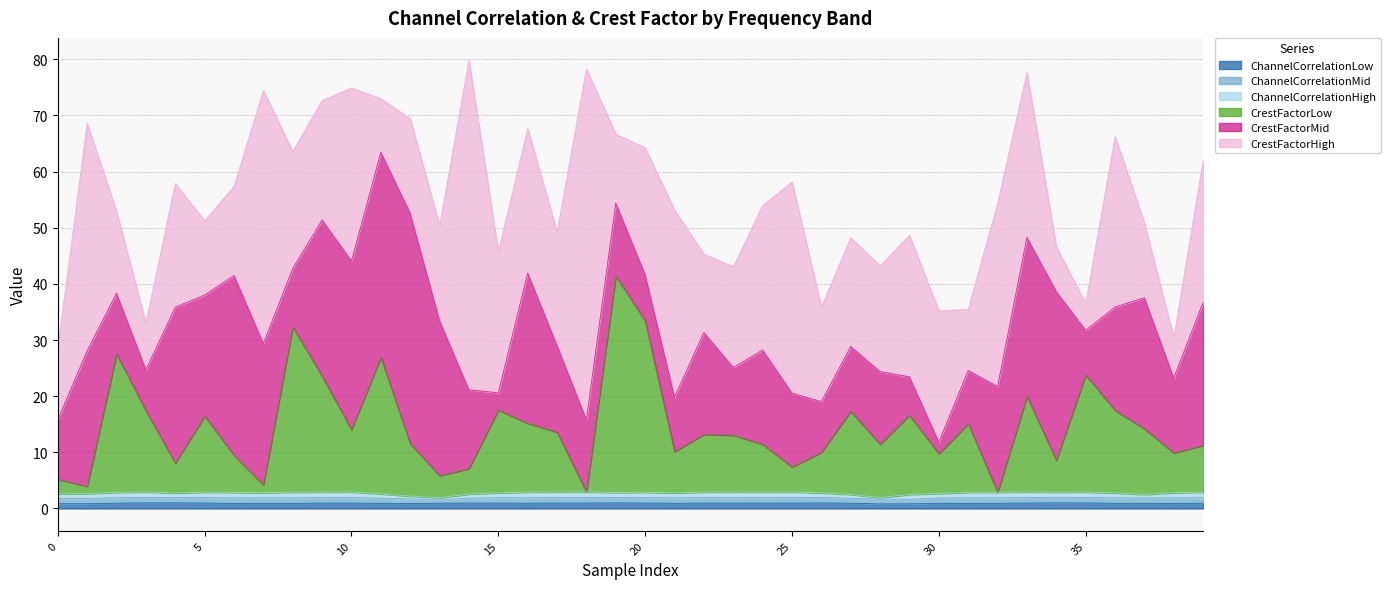

Is the value of ChannelCorrelationHigh at 1 greater than the value of ChannelCorrelationMid at 36?

No